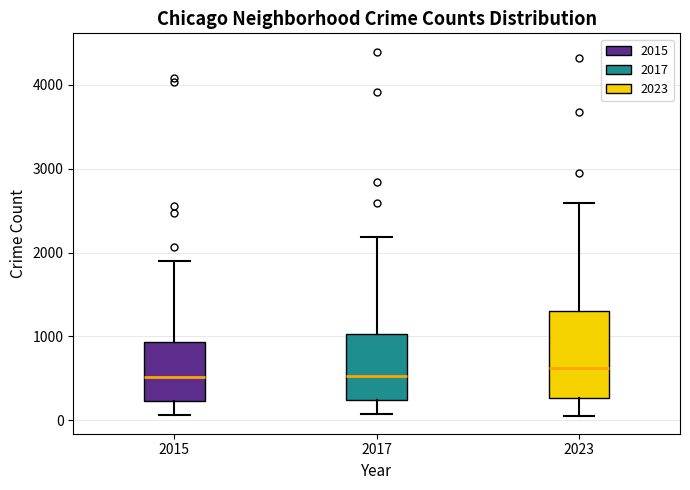

Which box is the tallest, from its lower edge to its upper edge?

2023